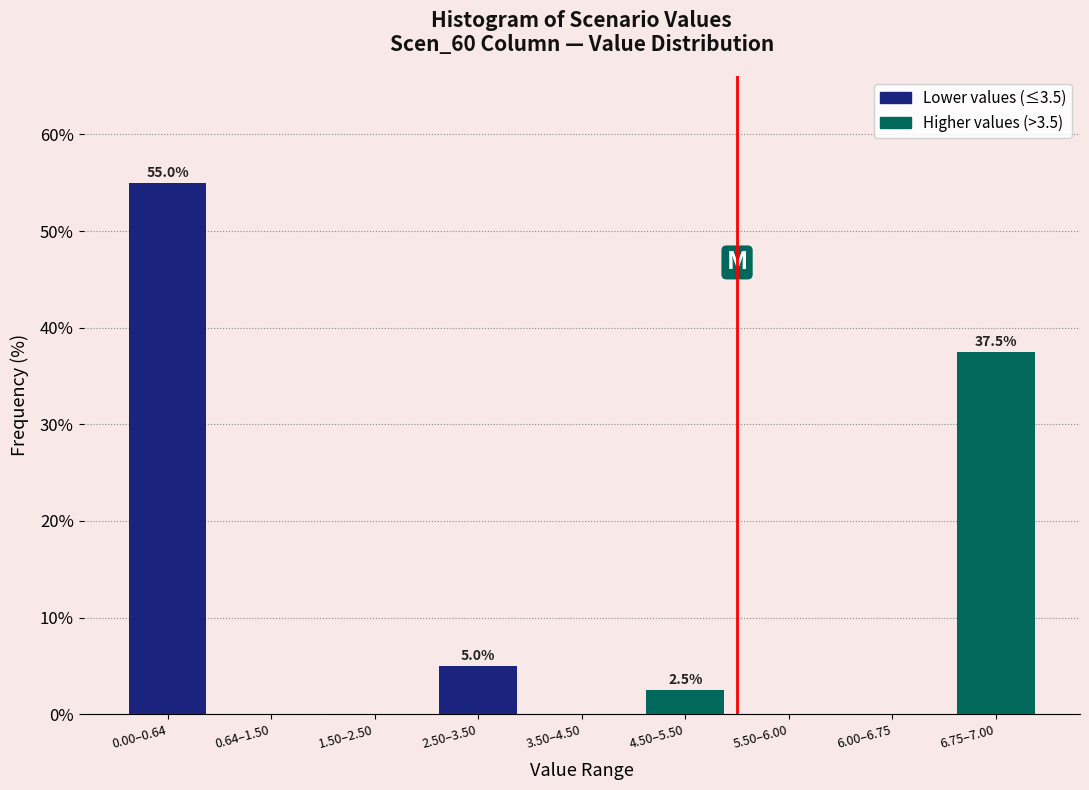

Reading right to left, what are all the values shown in this chart?

6.75–7.00=37.5	6.00–6.75=0.0	5.50–6.00=0.0	4.50–5.50=2.5	3.50–4.50=0.0	2.50–3.50=5.0	1.50–2.50=0.0	0.64–1.50=0.0	0.00–0.64=55.0